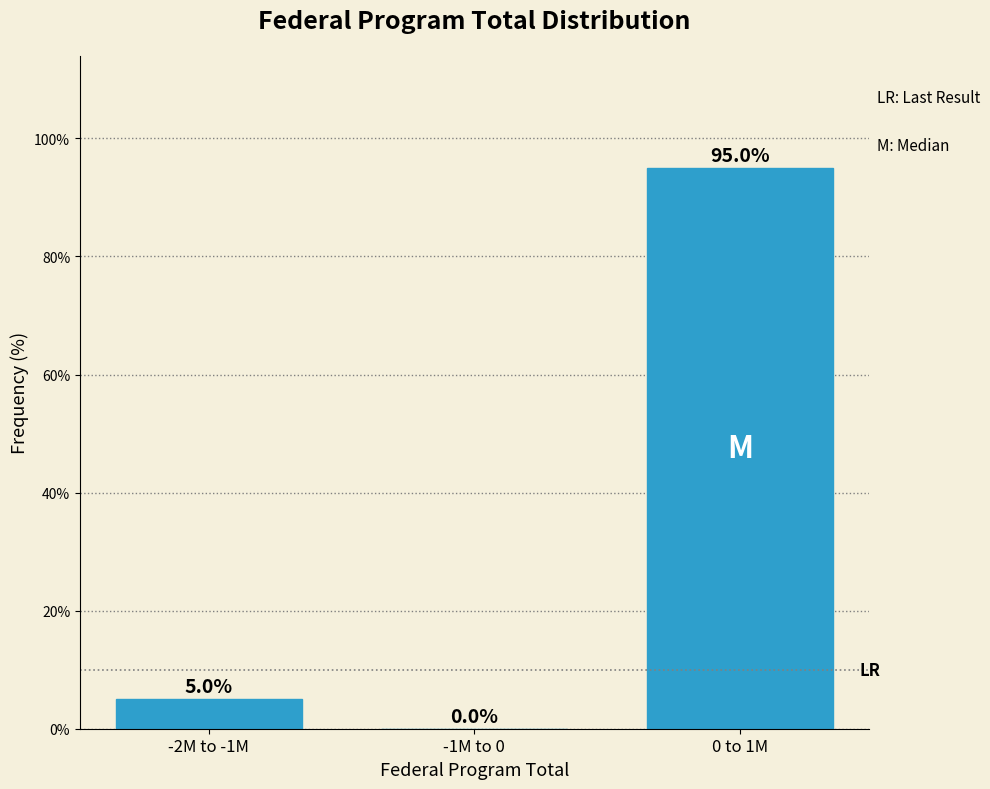

Reading left to right, what are all the values shown in this chart?

-2M to -1M=5	-1M to 0=0	0 to 1M=95